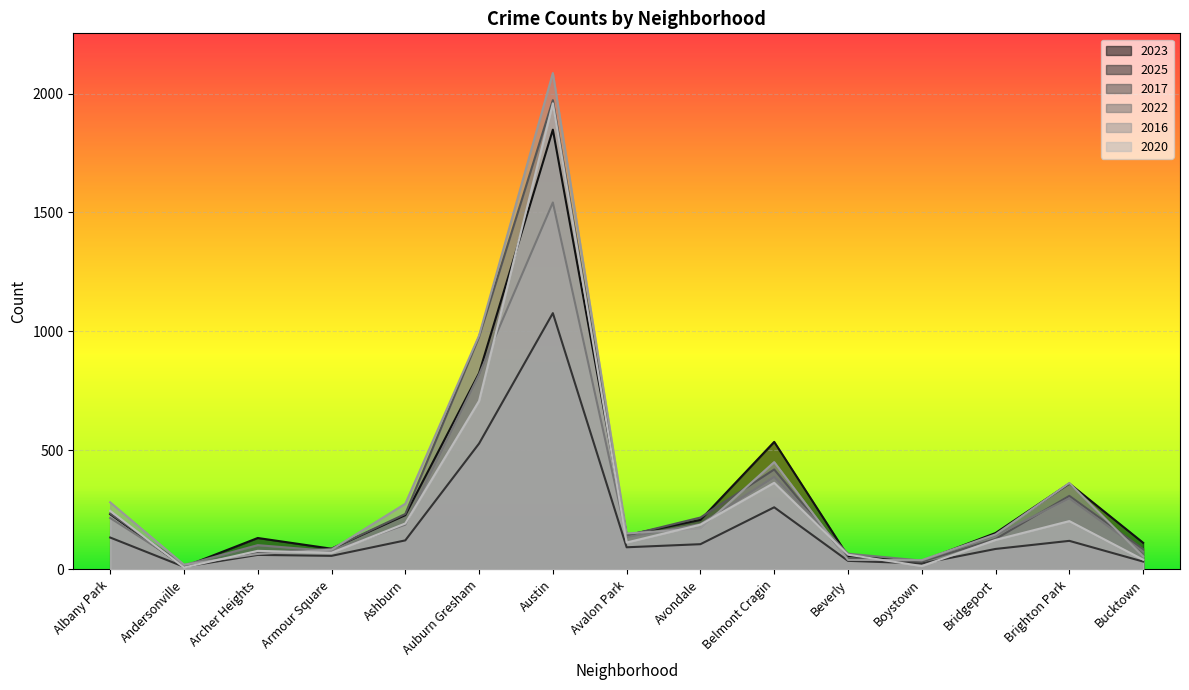

What is the difference between the maximum and minimum values in the 2016 series?

2066